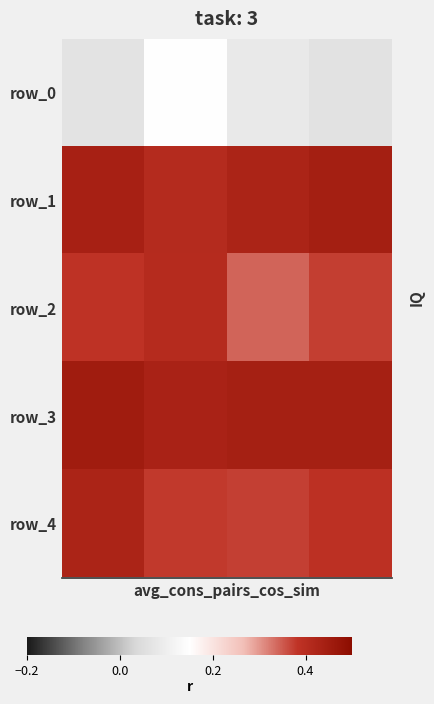

How many row_2 values are between 0 and 1?

4